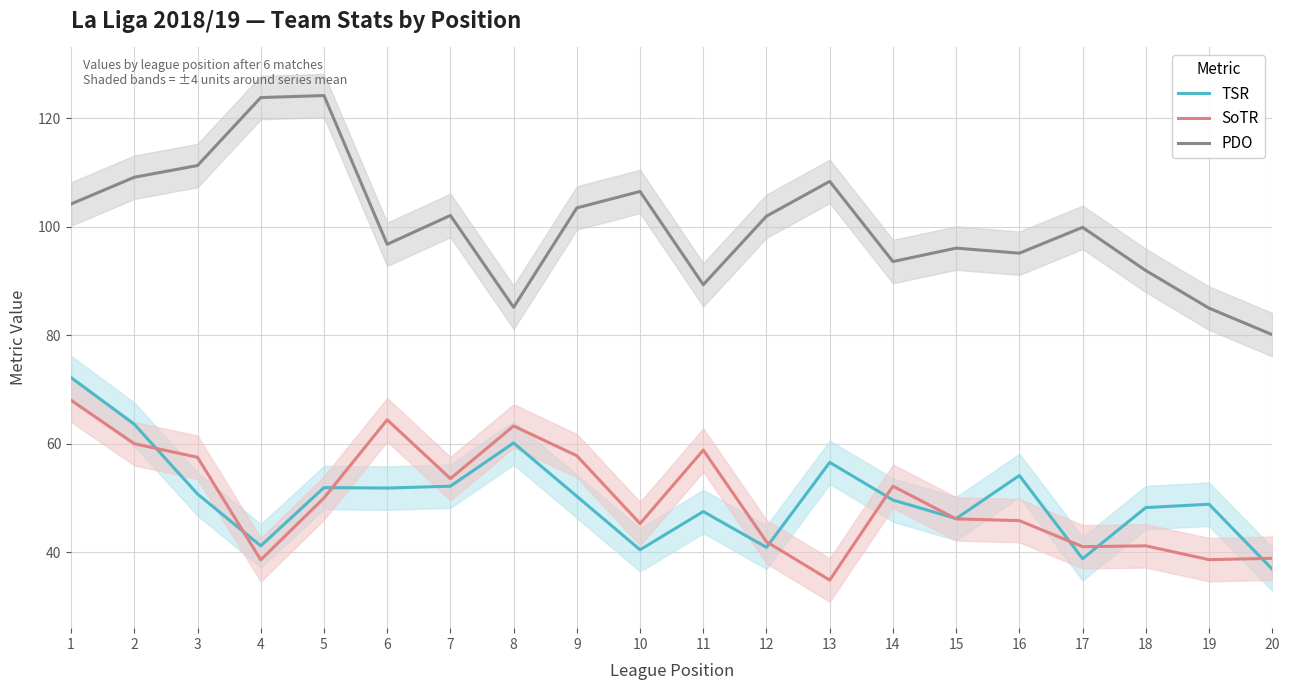

How many values in the SoTR series are below 50?

10